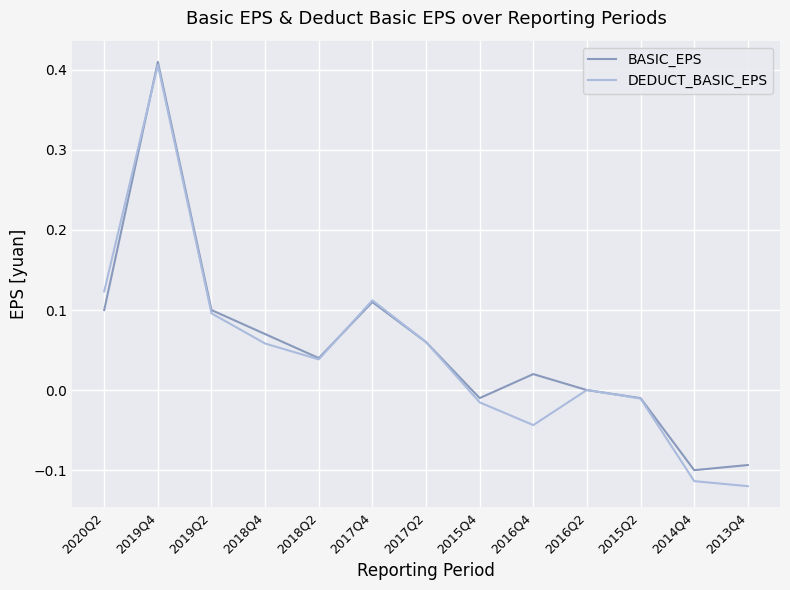

True or false: DEDUCT_BASIC_EPS has more than 0 points higher than both neighbors.

True